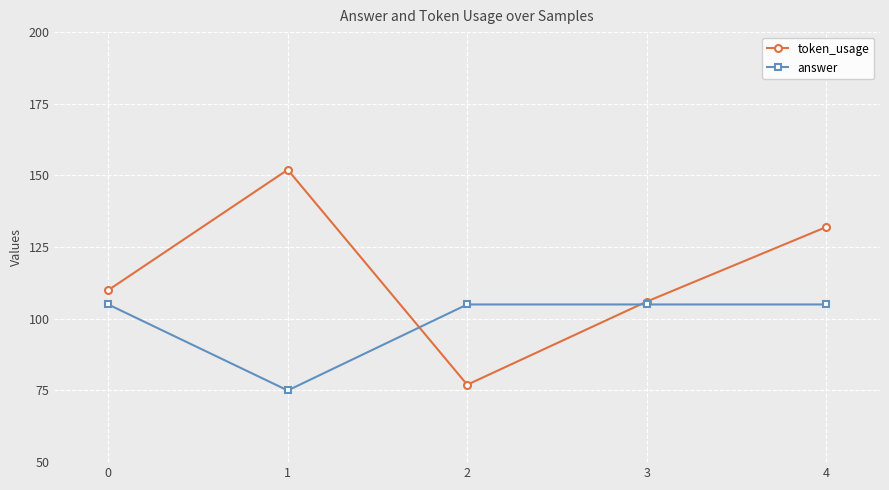

Which series has the widest spread of values?

token_usage